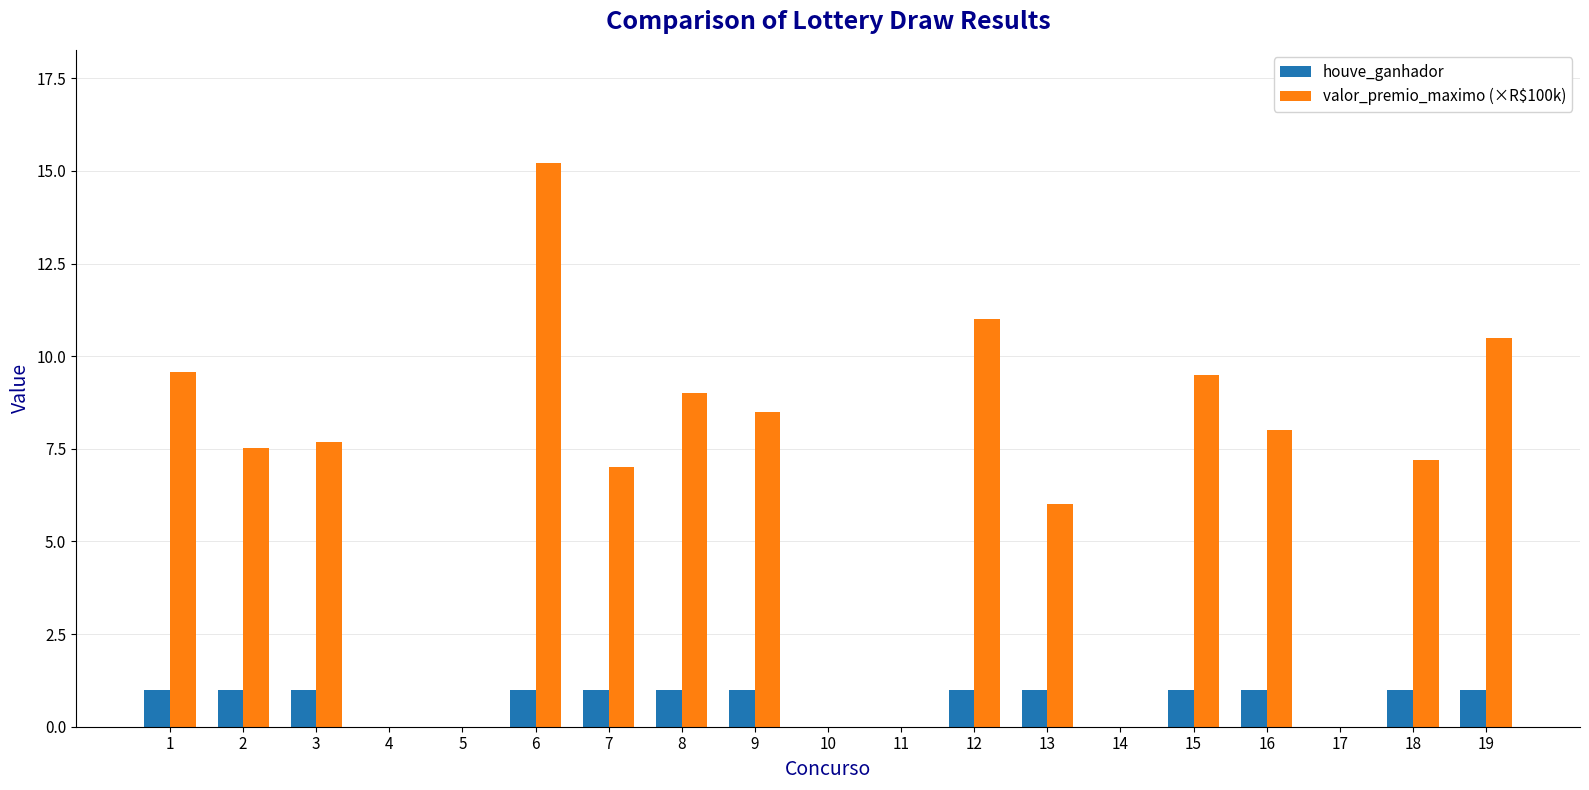

How many categories are shown in the chart?

19